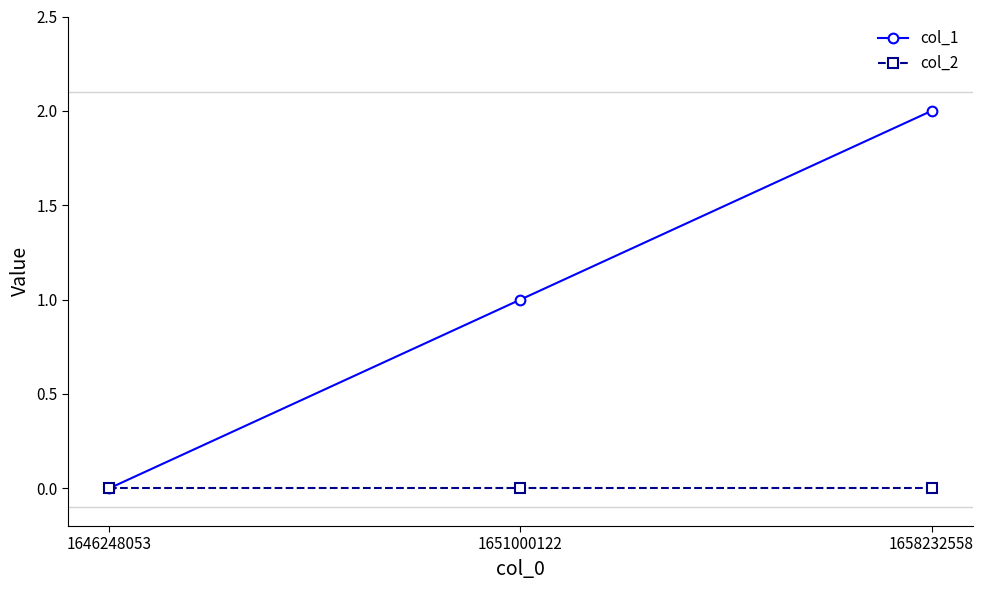

What is the sum of the col_1 values at 1658232558 and 1646248053?

2